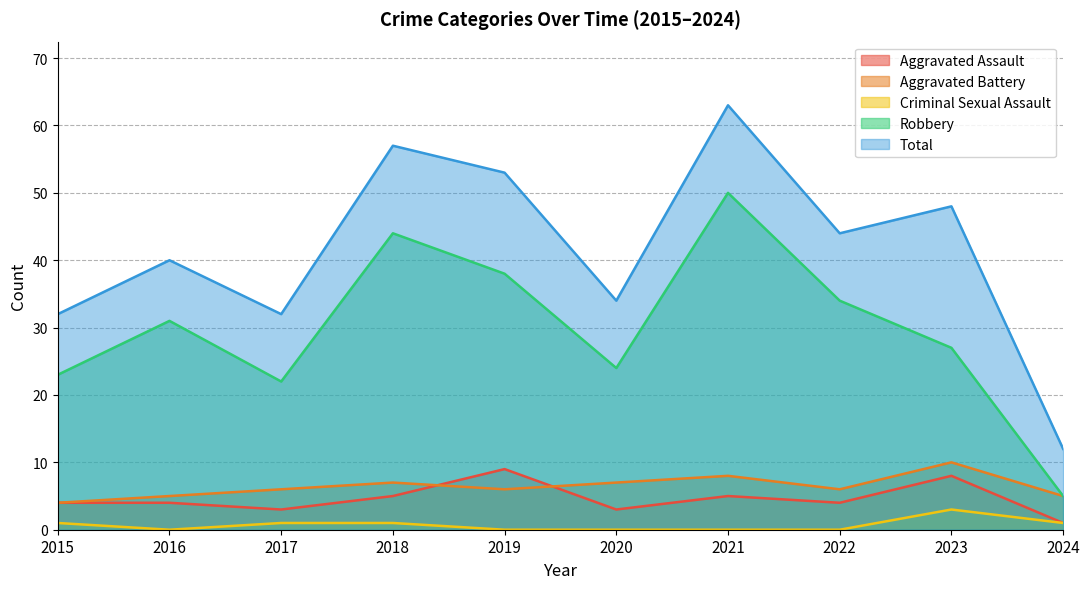

At which category is the sum across all series the highest?

2021